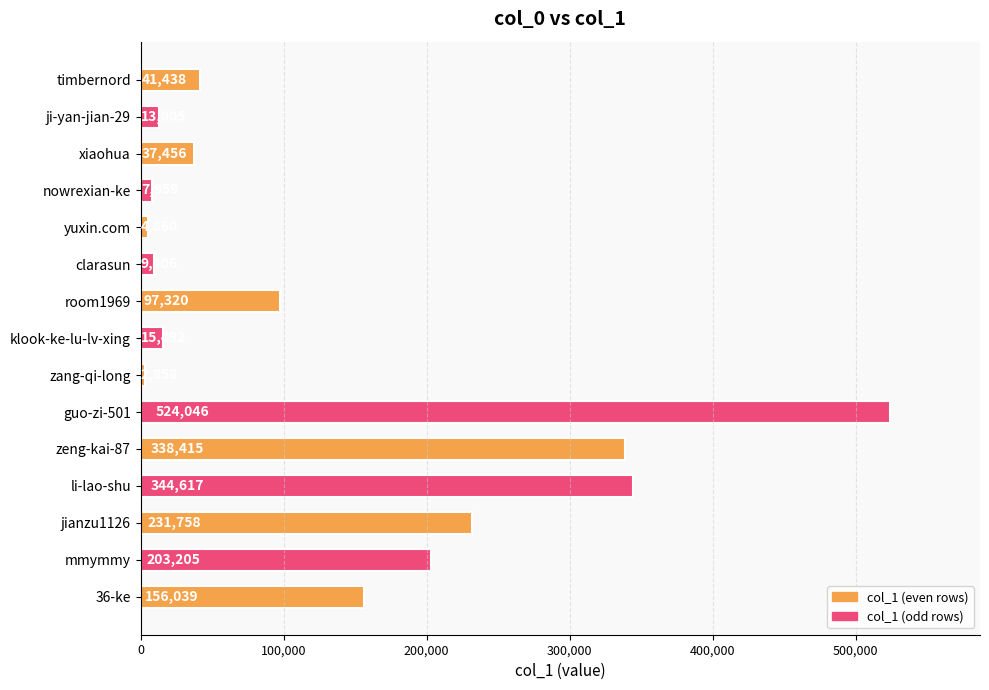

How many data points does each series have?

15